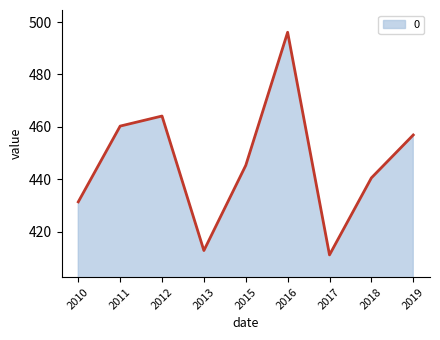

What is the smallest value displayed?

411.1